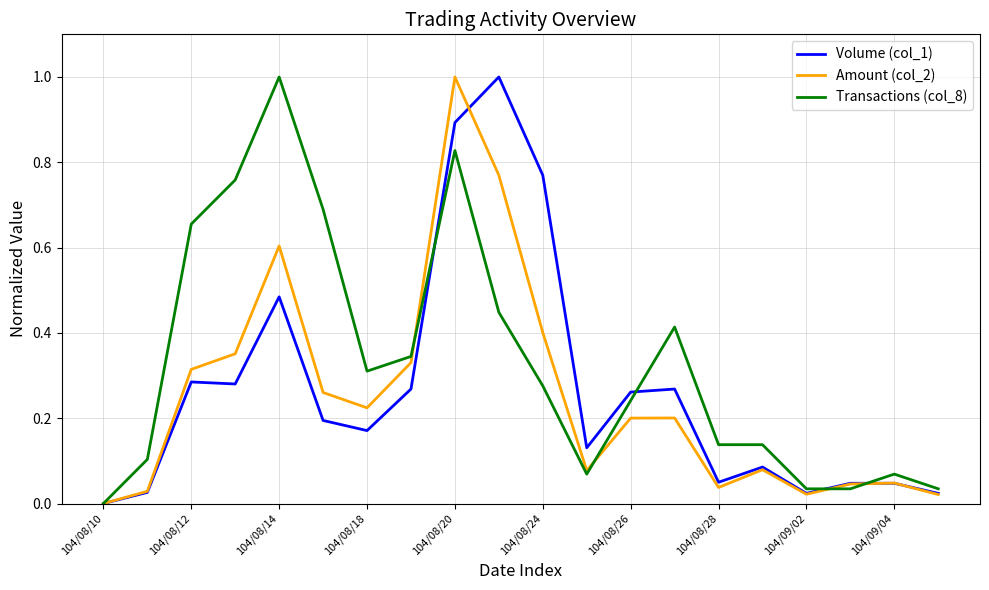

What is the maximum value shown in the chart?

1.0